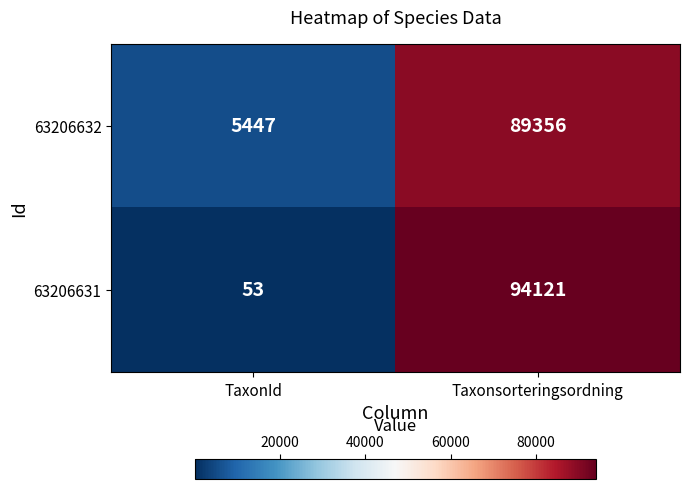

How many series are shown in this chart?

2